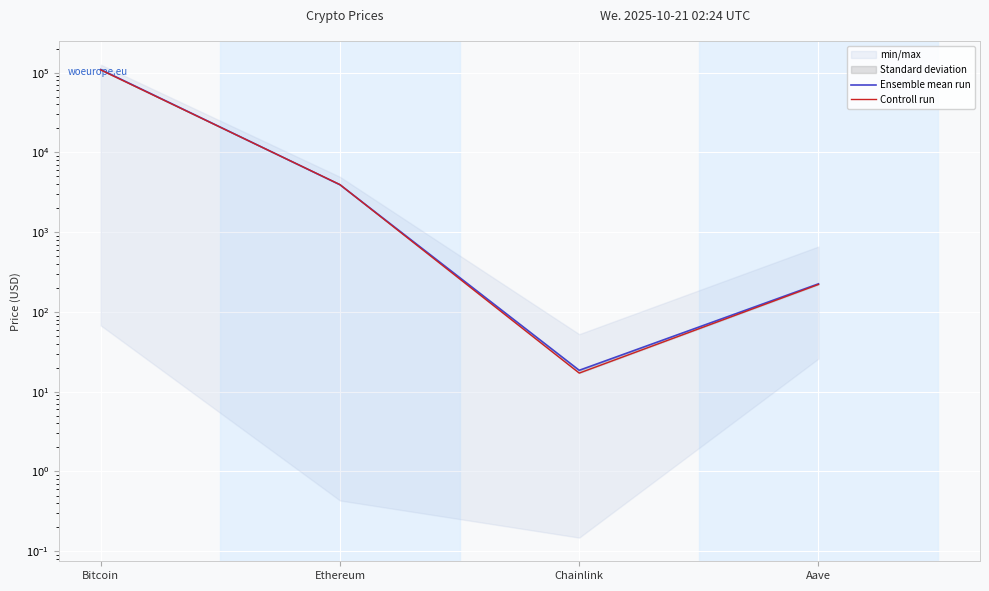

Where do Ensemble mean run and Controll run first cross each other?

Bitcoin and Ethereum